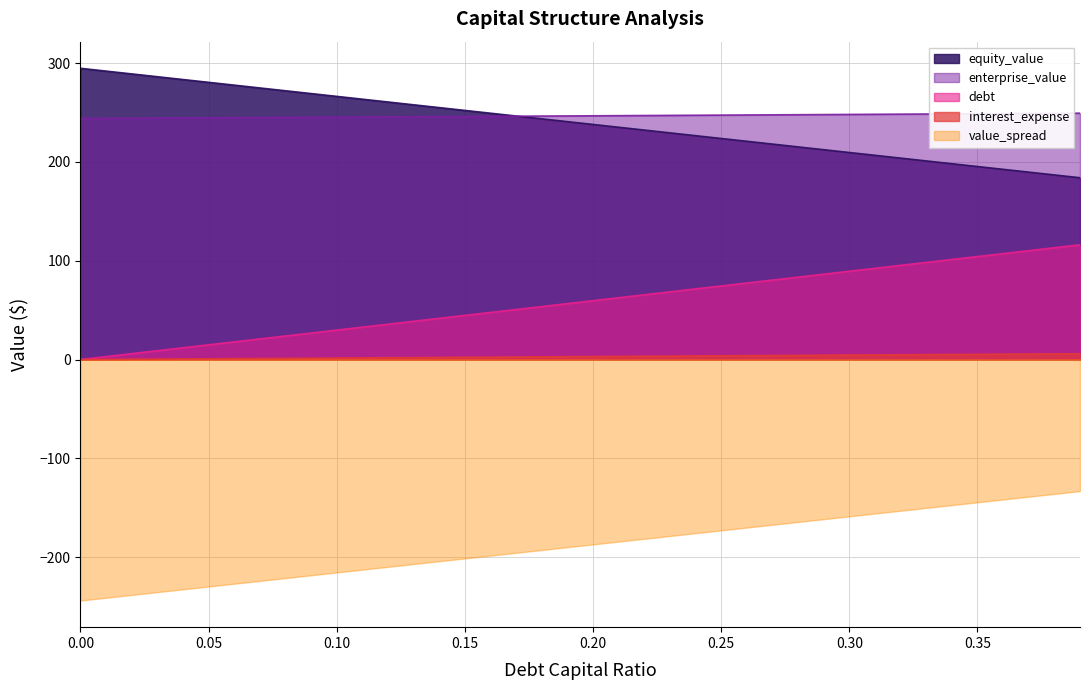

True or false: enterprise_value and debt cross at least once.

False